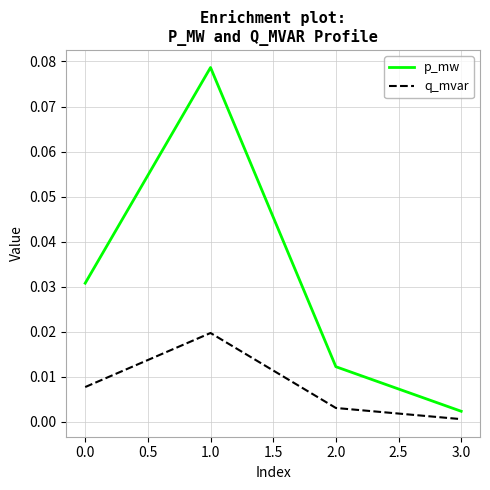

Rank the series by their maximum value, from highest to lowest.

p_mw, q_mvar